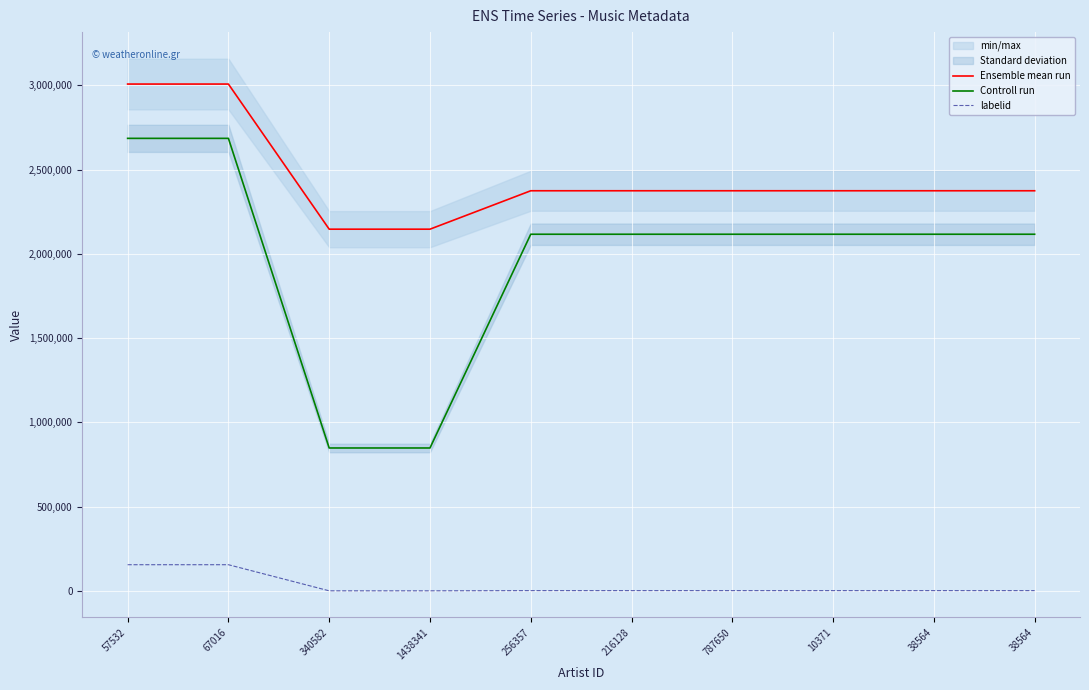

What is the difference between the maximum and minimum values in the labelid series?

154933